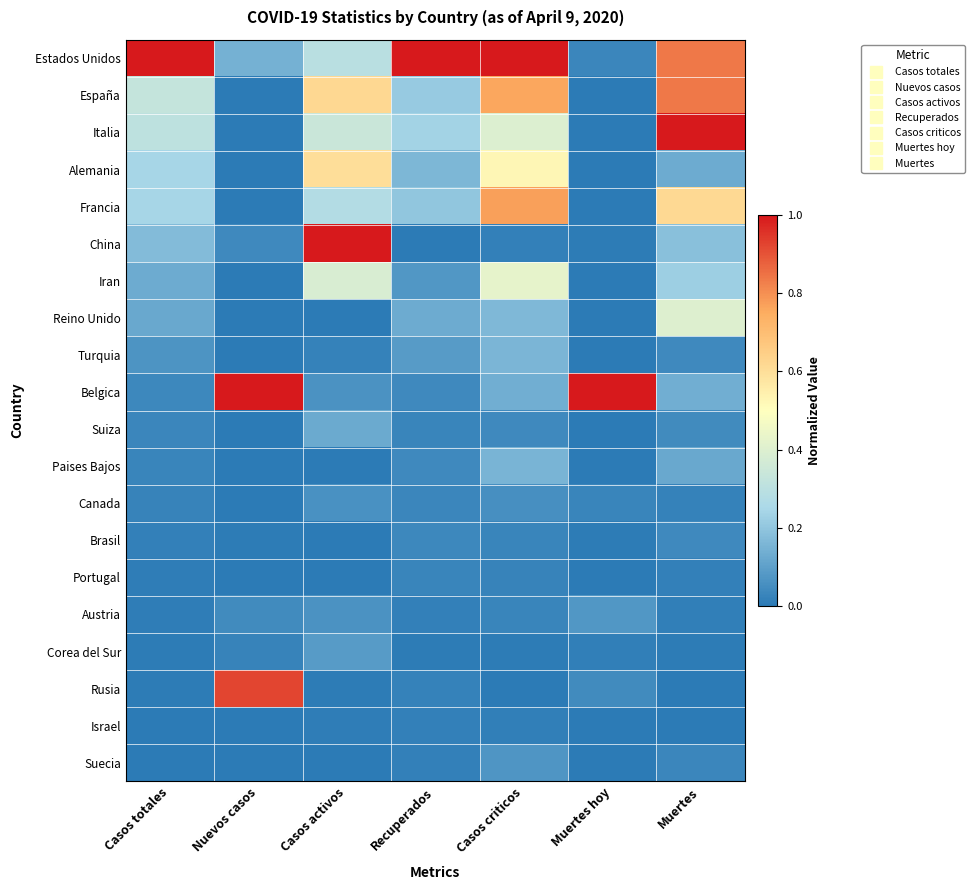

At Casos totales, list the series in order from largest to smallest.

Estados Unidos, España, Italia, Alemania, Francia, China, Iran, Reino Unido, Turquia, Belgica, Suiza, Paises Bajos, Canada, Brasil, Portugal, Austria, Corea del Sur, Rusia, Israel, Suecia